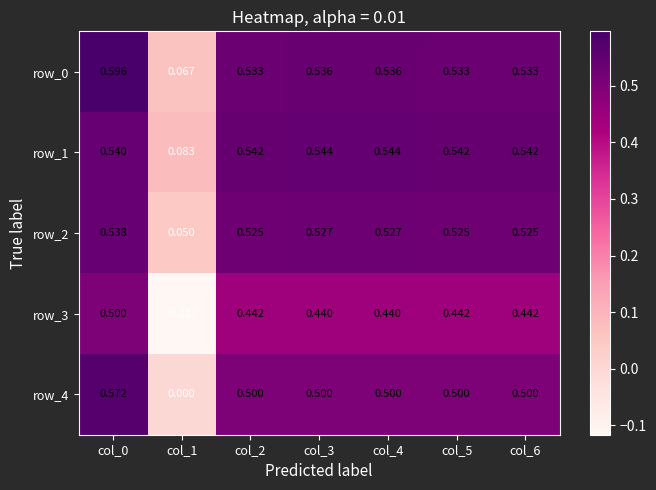

Rank the categories by row_2 value from lowest to highest.

col_1, col_2, col_5, col_6, col_3, col_4, col_0